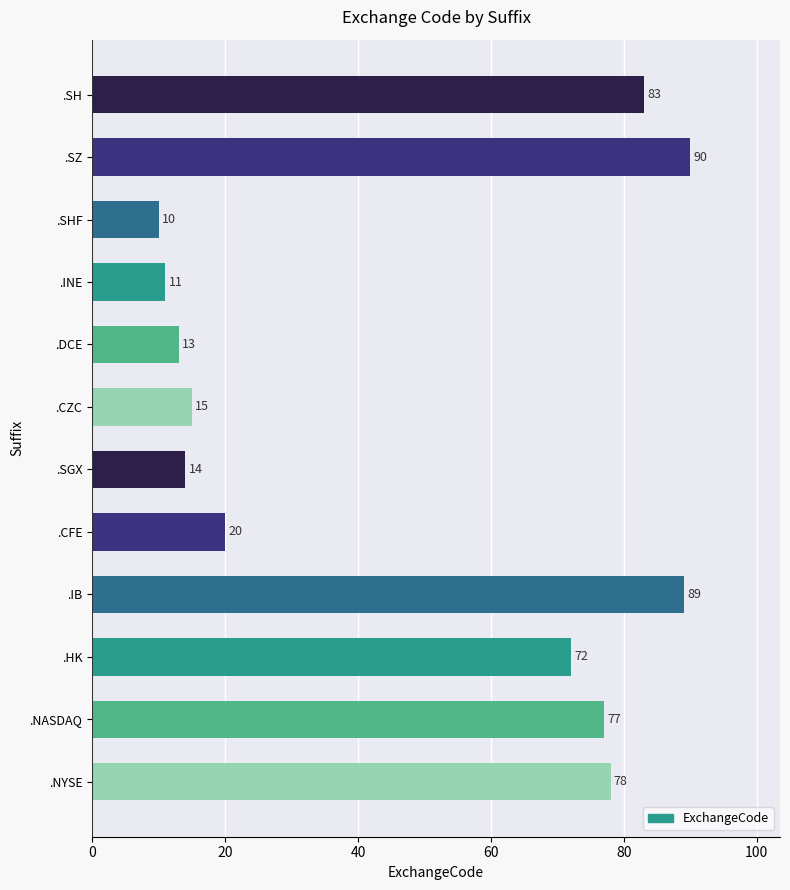

List the labels in order of value, smallest first.

.SHF, .INE, .DCE, .SGX, .CZC, .CFE, .HK, .NASDAQ, .NYSE, .SH, .IB, .SZ